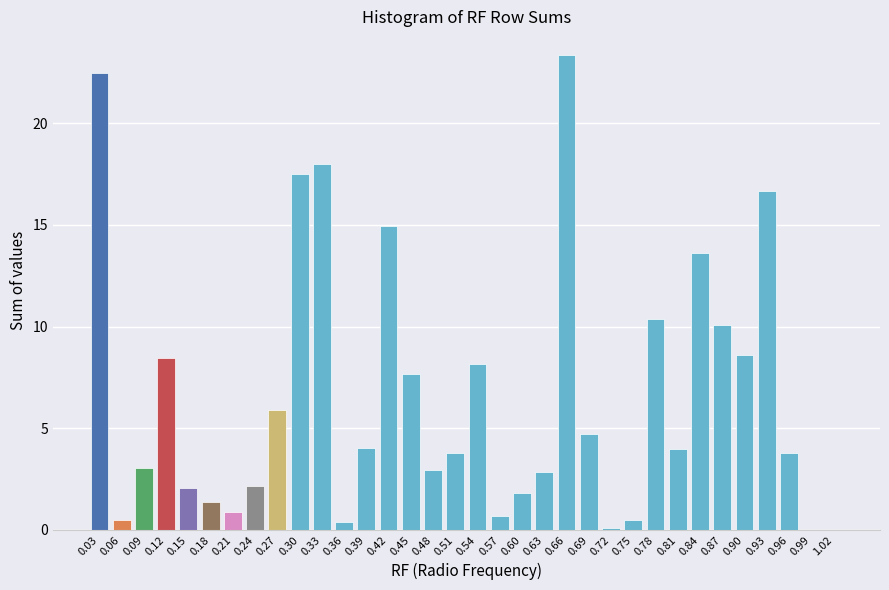

The value at 0.75 is 0.5. True or false?

True